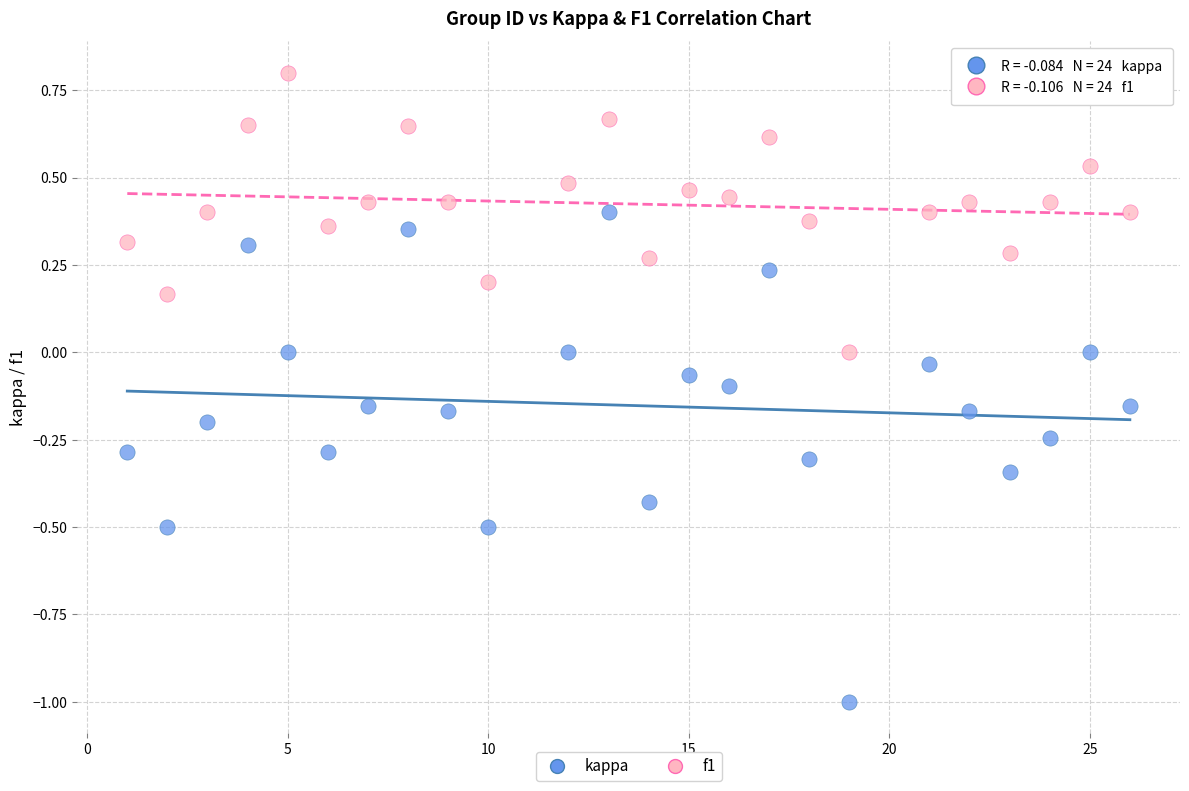

Which series has the widest spread of Y values?

kappa